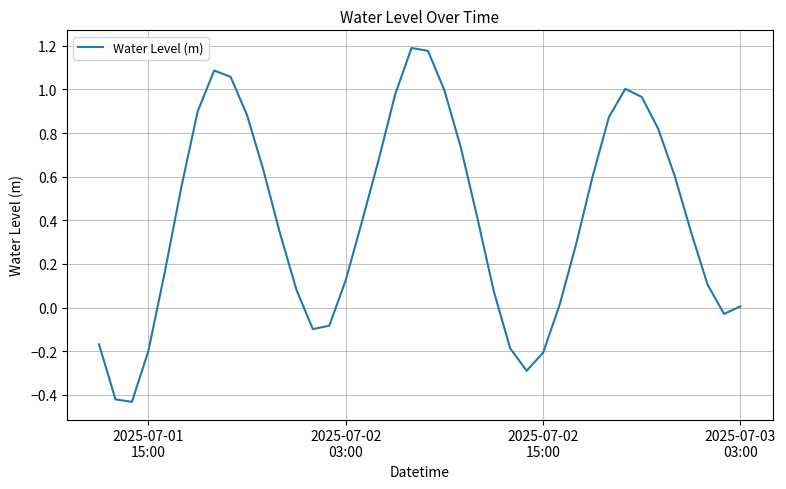

What is the difference between the maximum and minimum values?

1.6